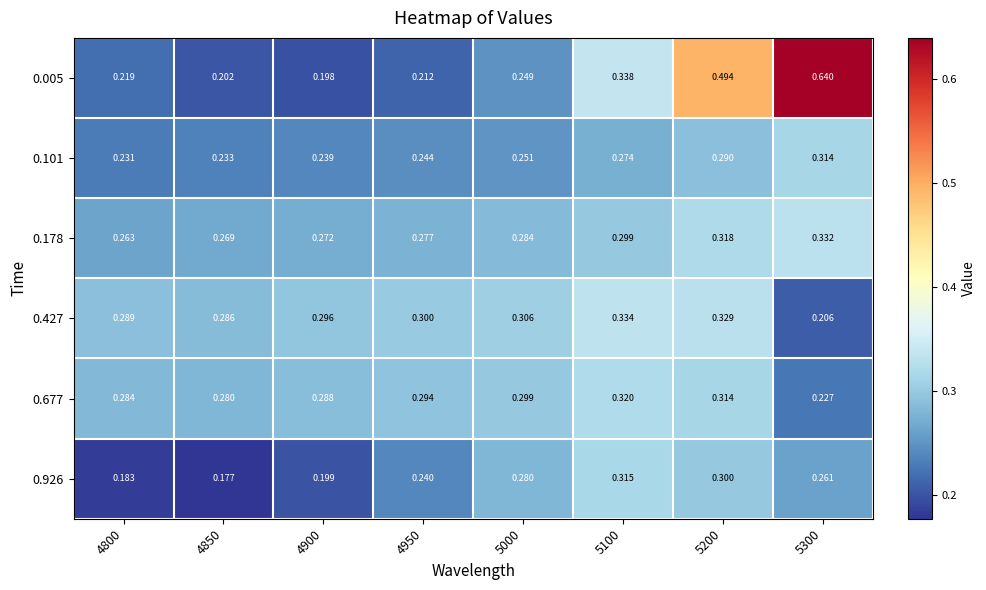

Is the value of 0.677 at 4850 greater than the value of 0.926 at 5300?

Yes